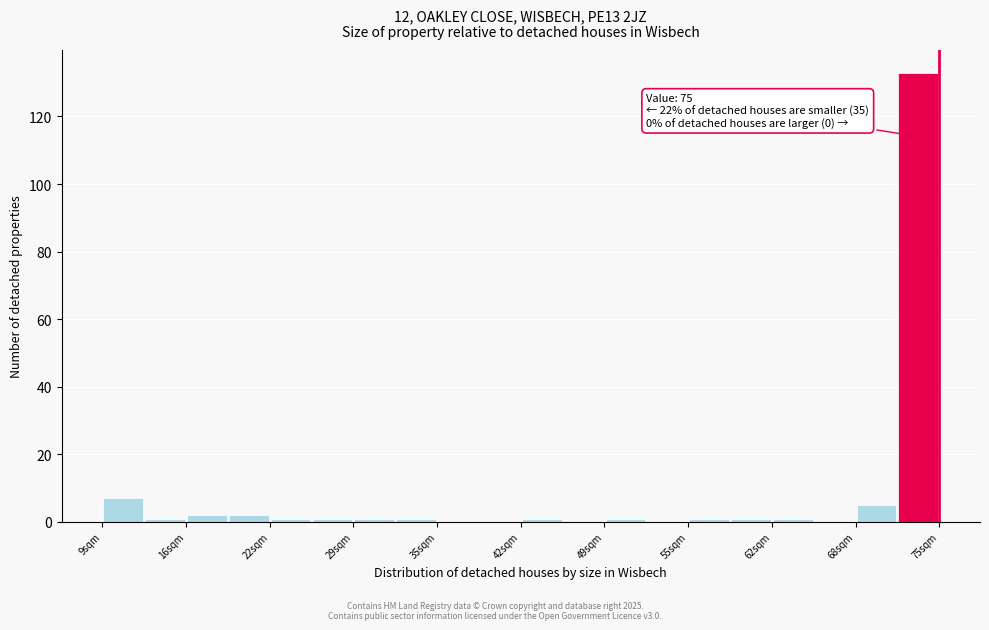

Read against the x-axis, roughly where is the centre of the tallest bar?

73